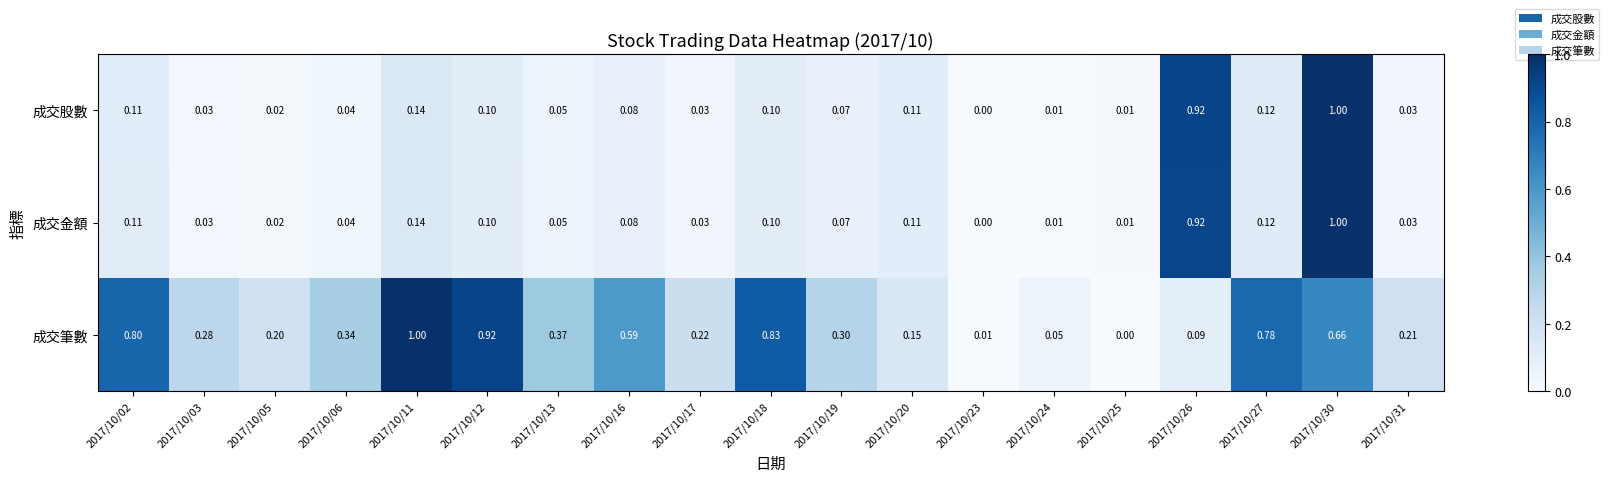

Is the value of 成交金額 at 2017/10/12 greater than the value of 成交筆數 at 2017/10/23?

Yes